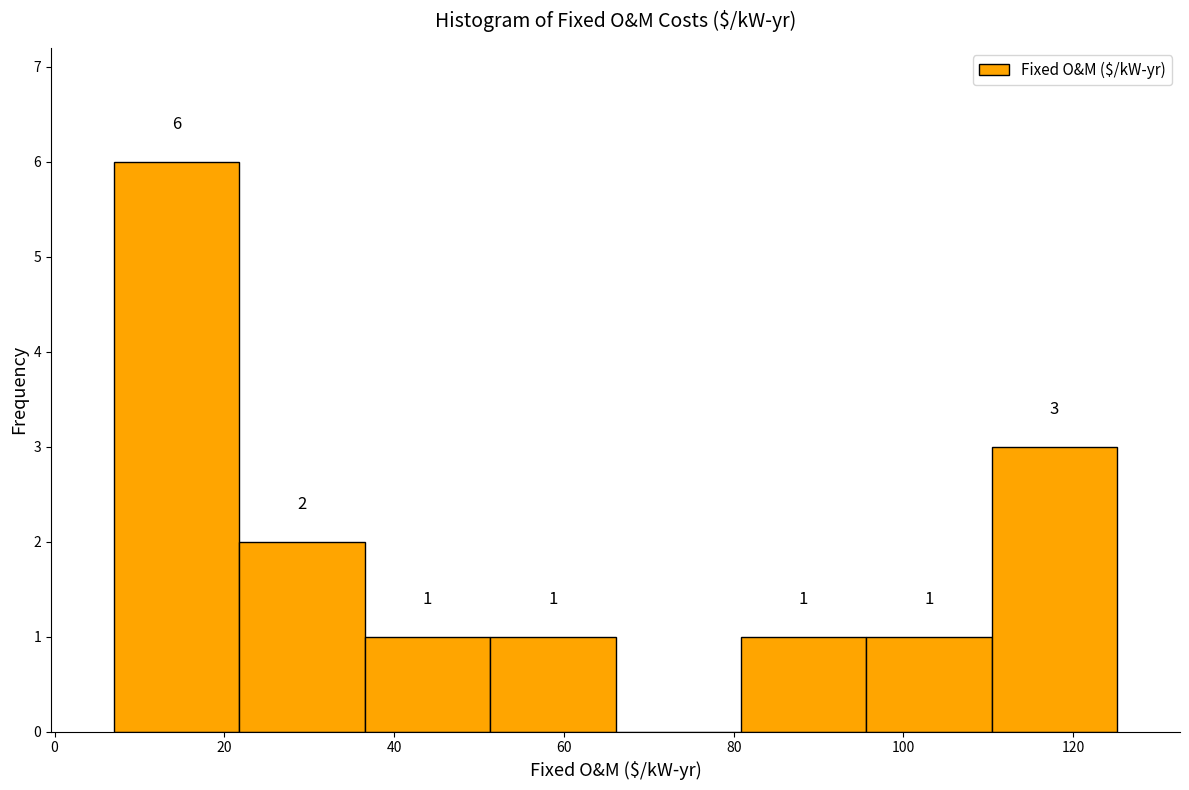

Over which range of the x-axis is the bar tallest?

6 to 22